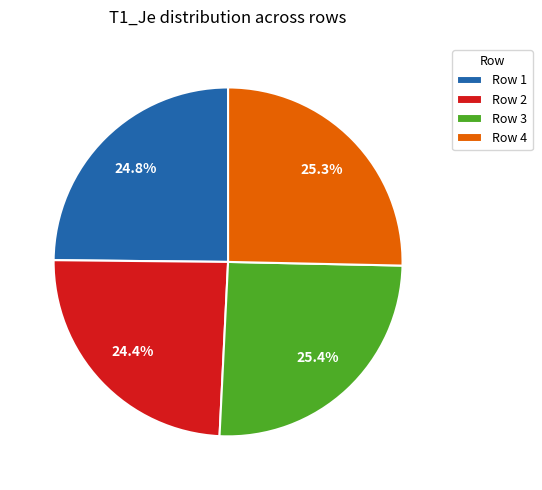

Is there a majority slice in this chart?

No